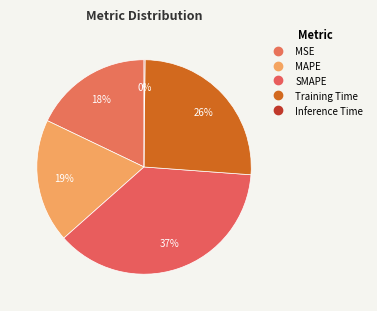

To the nearest percent, what is the difference between the largest and smallest slice percentages?

37%